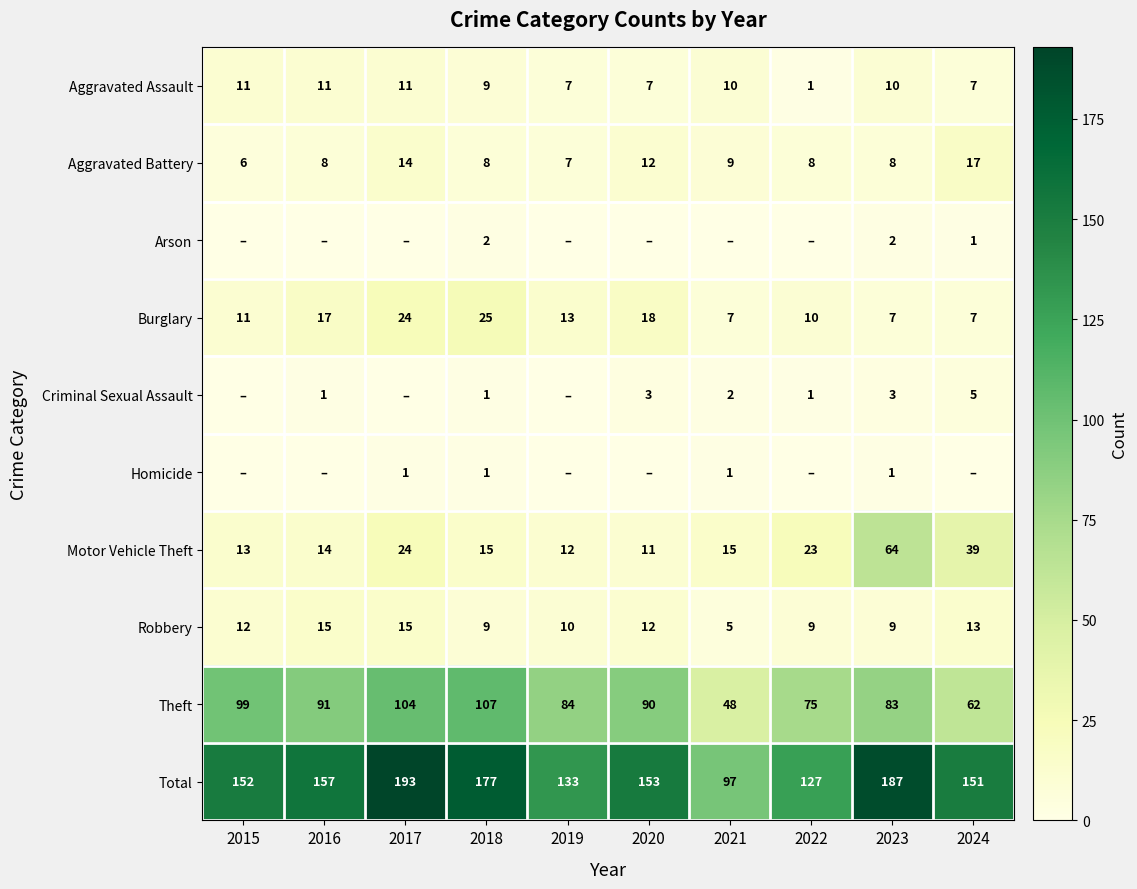

Where is Theft nearest to the value 77?

2022